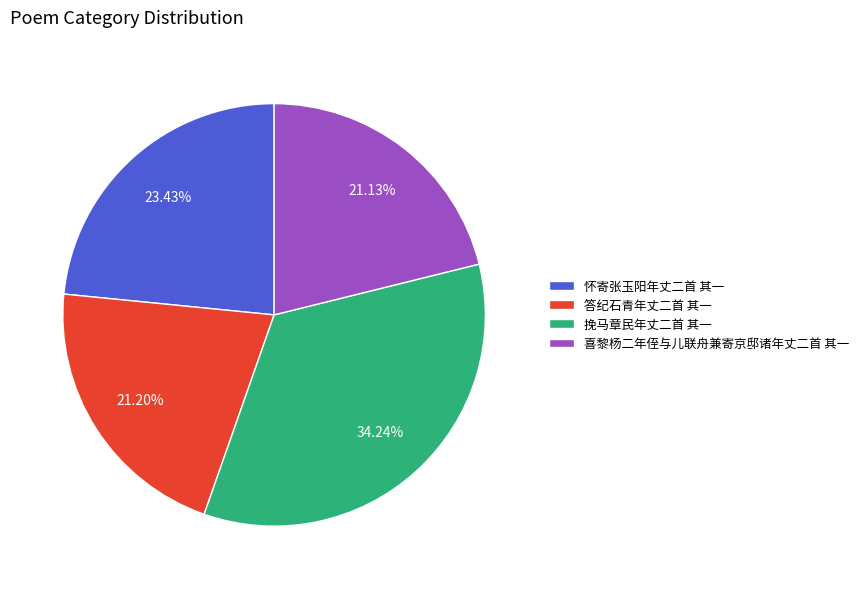

Is it true that 喜黎杨二年侄与儿联舟兼寄京邸诸年丈二首 其一 is 27% of the pie?

False